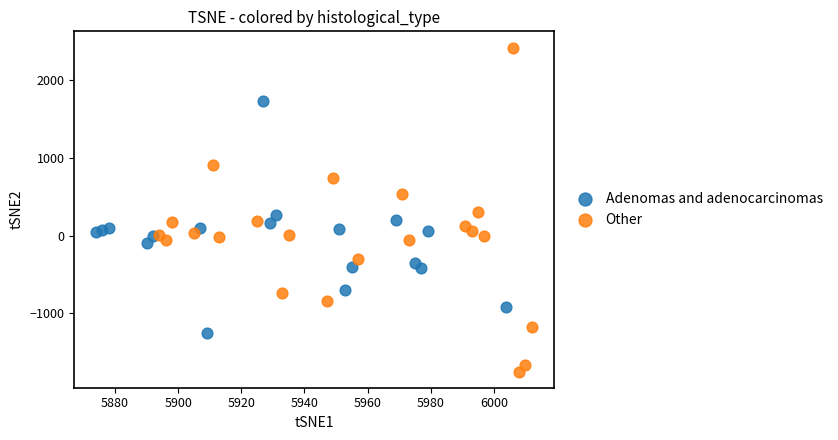

Which series reaches the maximum Y coordinate?

Other